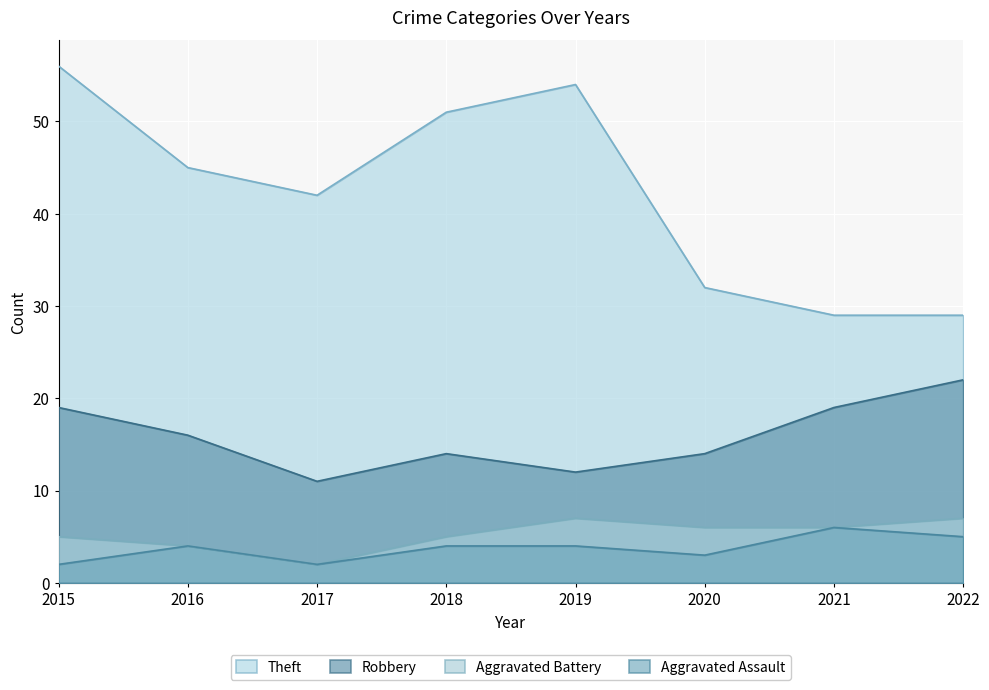

List the series in order of their peak value, highest first.

Theft, Robbery, Aggravated Battery, Aggravated Assault